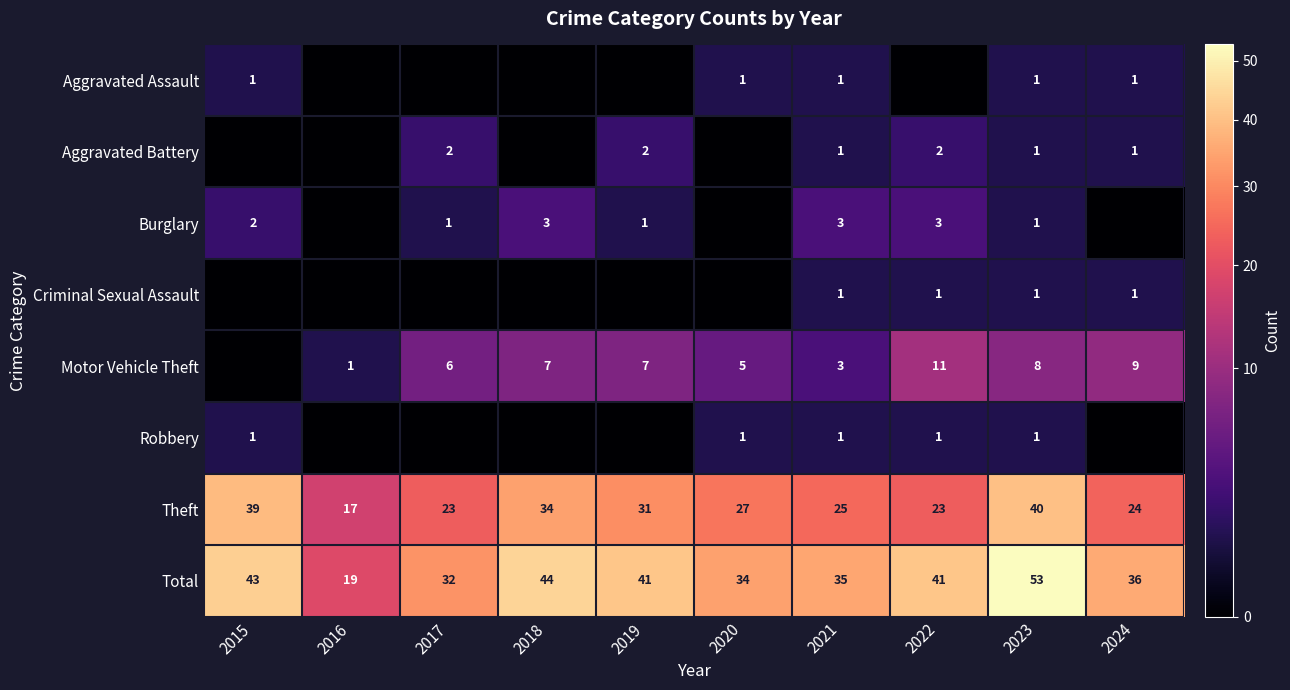

What is the sum of all Theft values?

283